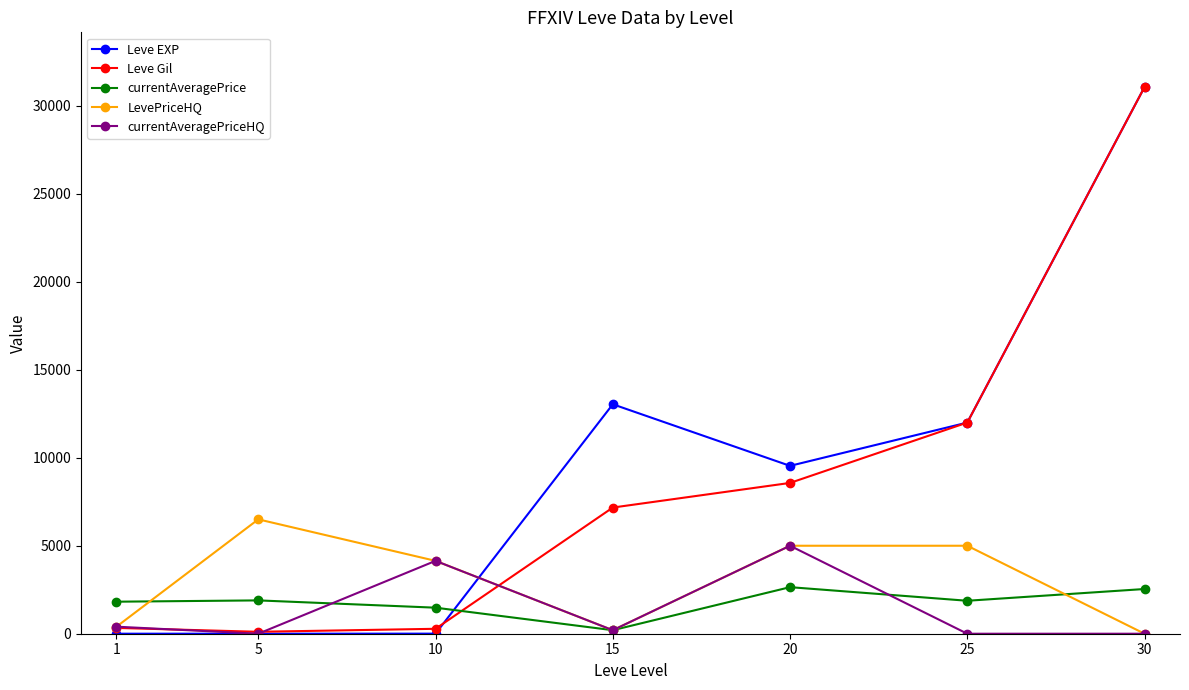

What is the value of the currentAveragePriceHQ point at the 5th from the left?

5000